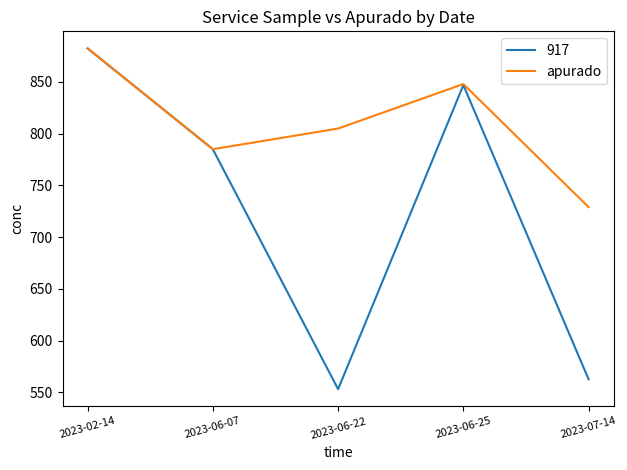

Reading left to right, transcribe all the data shown in this chart.

917: 2023-02-14=882.5	2023-06-07=785.0	2023-06-22=553.0	2023-06-25=847.0	2023-07-14=562.5
apurado: 2023-02-14=882.5	2023-06-07=785.0	2023-06-22=805.0	2023-06-25=848.0	2023-07-14=729.0